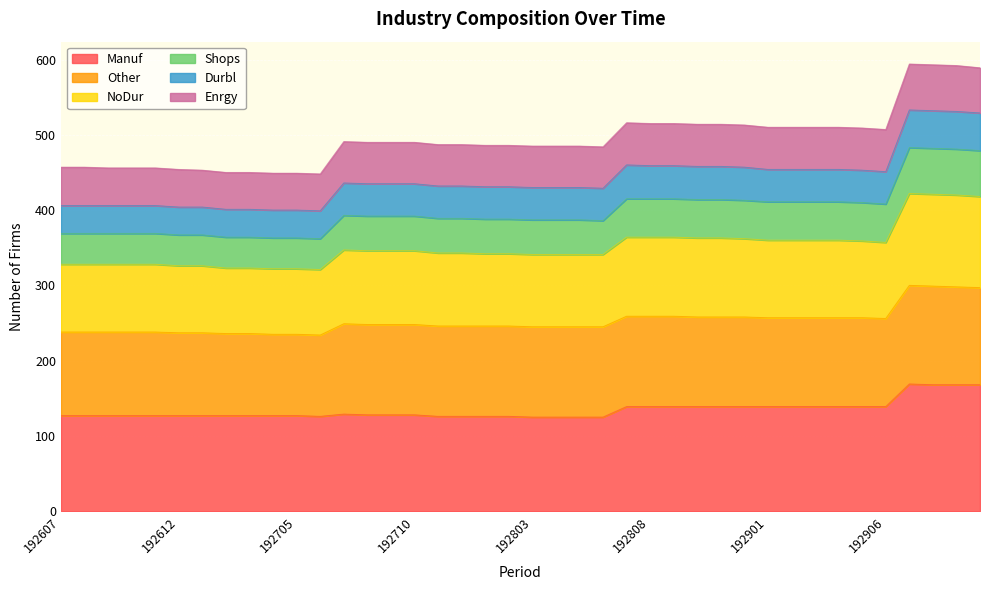

What is the highest value of the Manuf series?

169